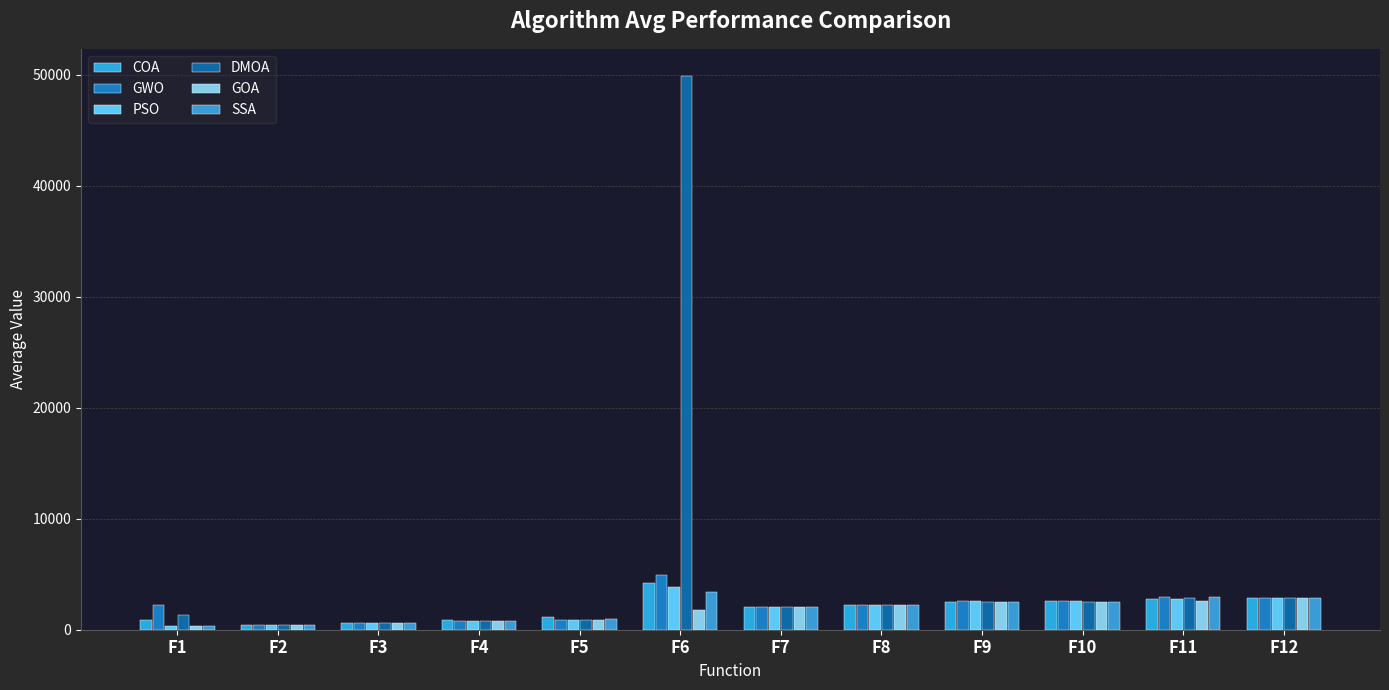

How many data points does each series have?

12